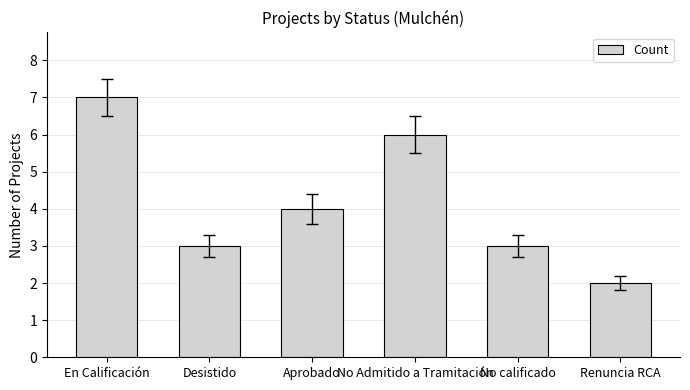

The chart shows a value of 1 at Renuncia RCA. True or false?

False